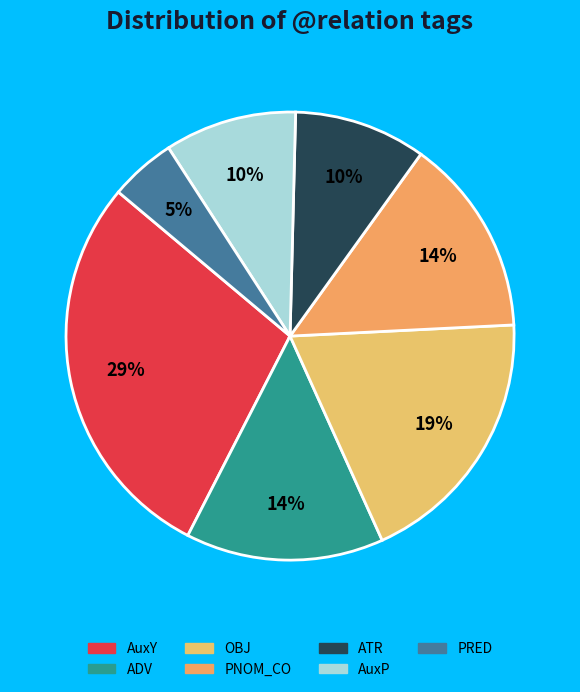

Rank the categories by value from lowest to highest.

PRED, ATR, AuxP, ADV, PNOM_CO, OBJ, AuxY